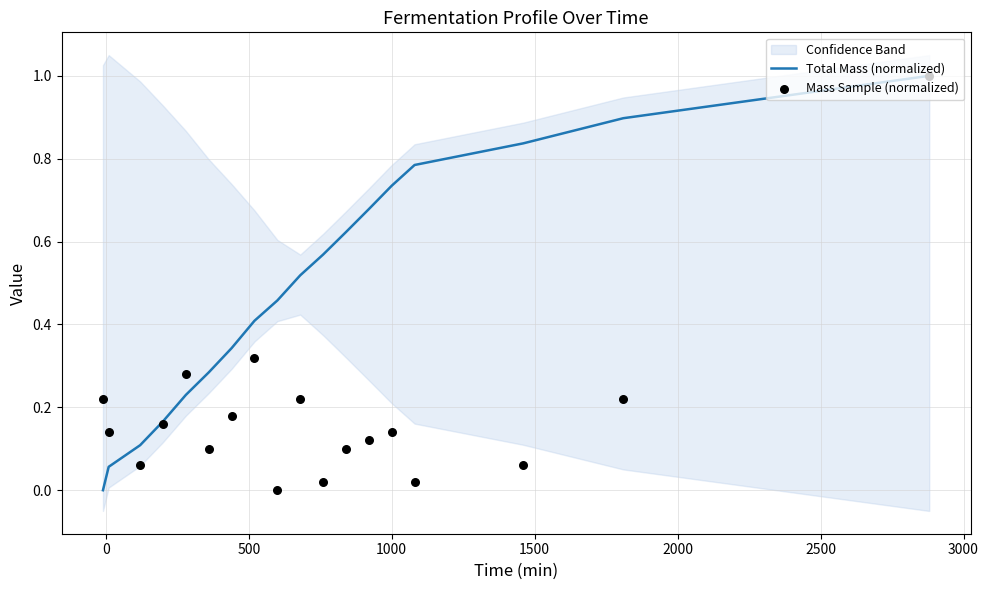

What are all the series names shown in the legend?

Total Mass (normalized), Mass Sample (normalized)